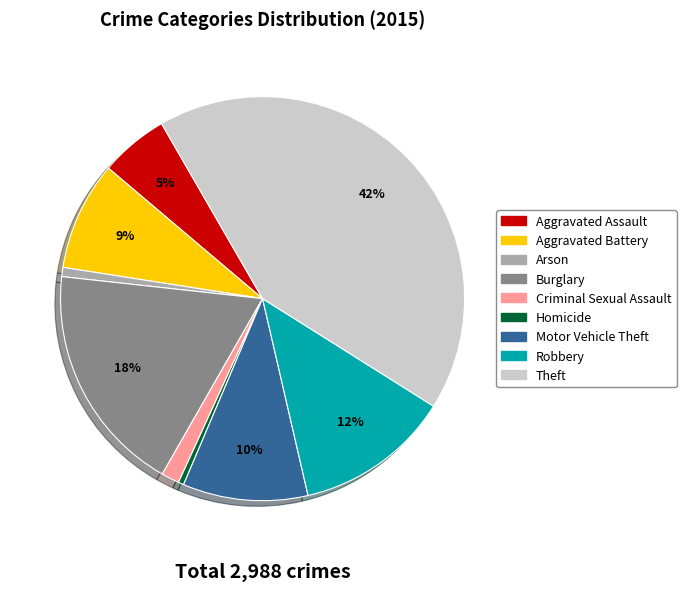

What is the largest slice in the pie chart?

Theft